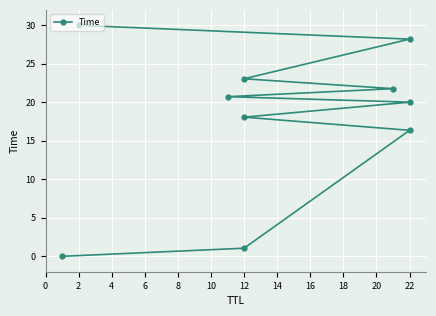

What is the change in value from 4 to 8?

+2.7